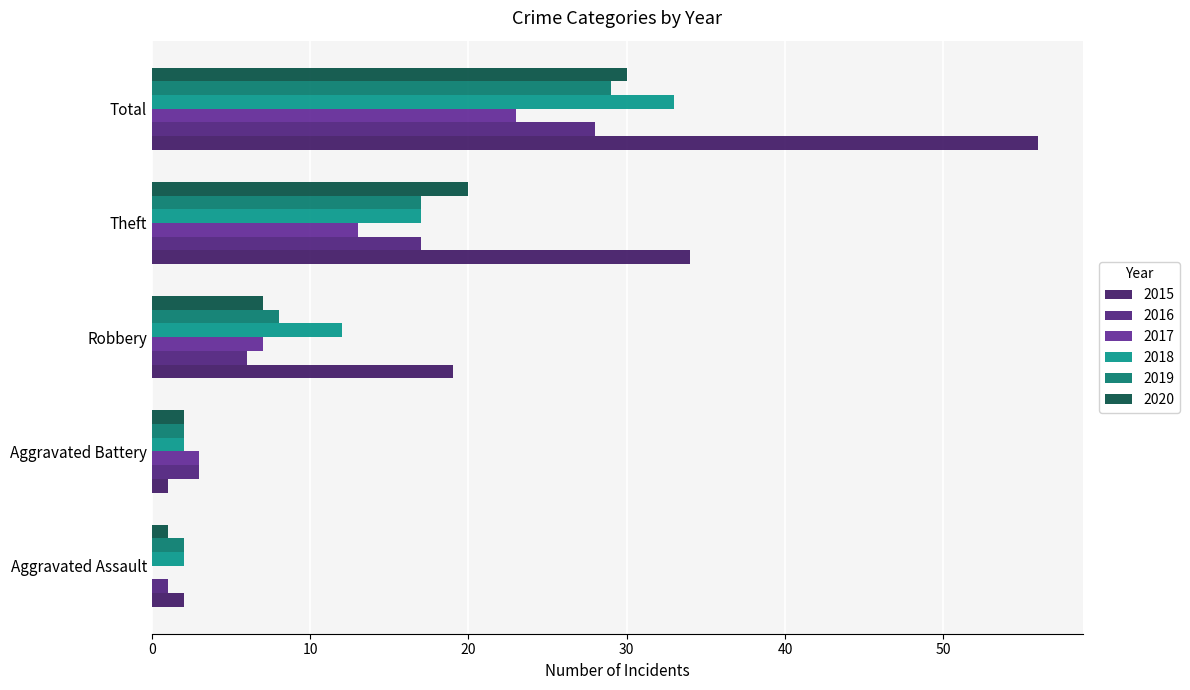

Count the number of categories in the chart.

5